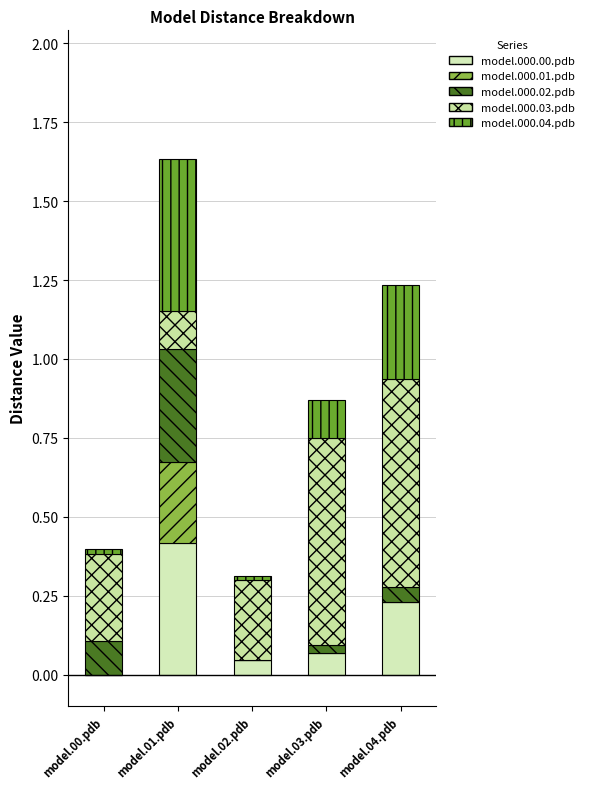

What are all the series names shown in the legend?

model.000.00.pdb, model.000.01.pdb, model.000.02.pdb, model.000.03.pdb, model.000.04.pdb